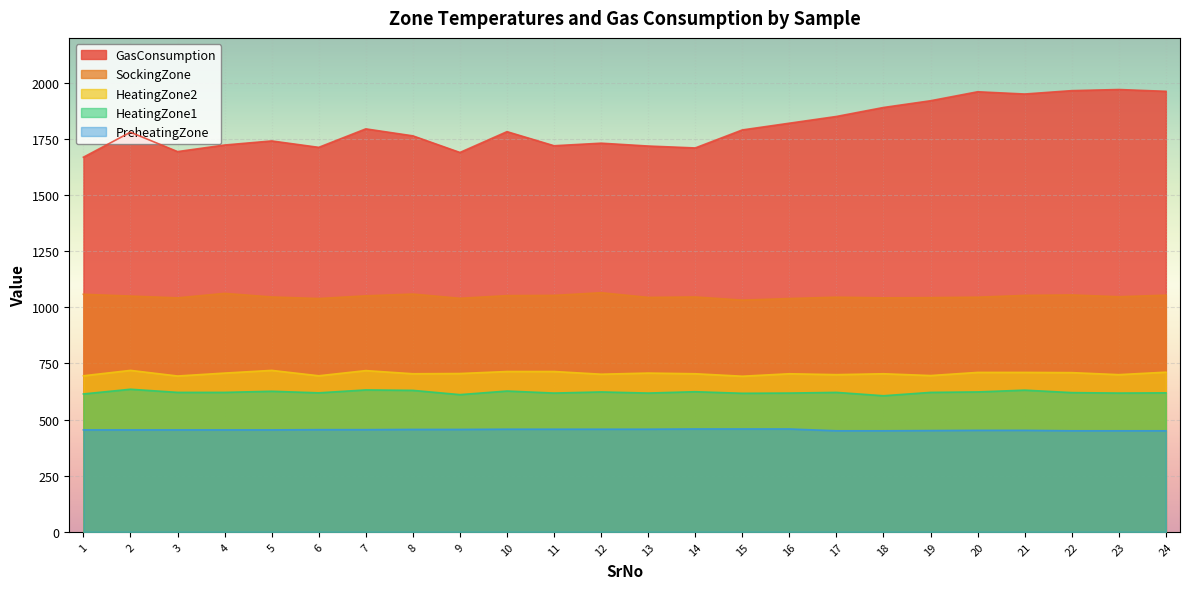

Is the value of HeatingZone2 at 2 greater than the value of PreheatingZone at 19?

Yes